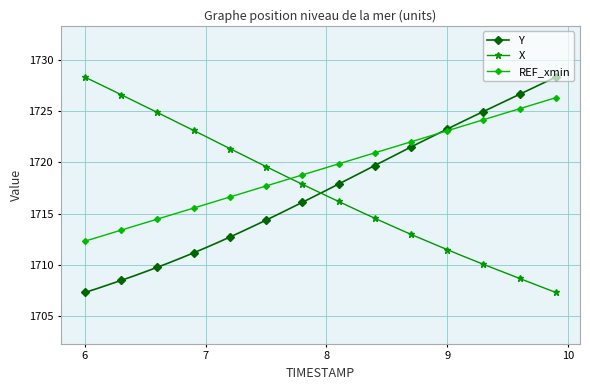

Which series has the largest total across all categories?

REF_xmin